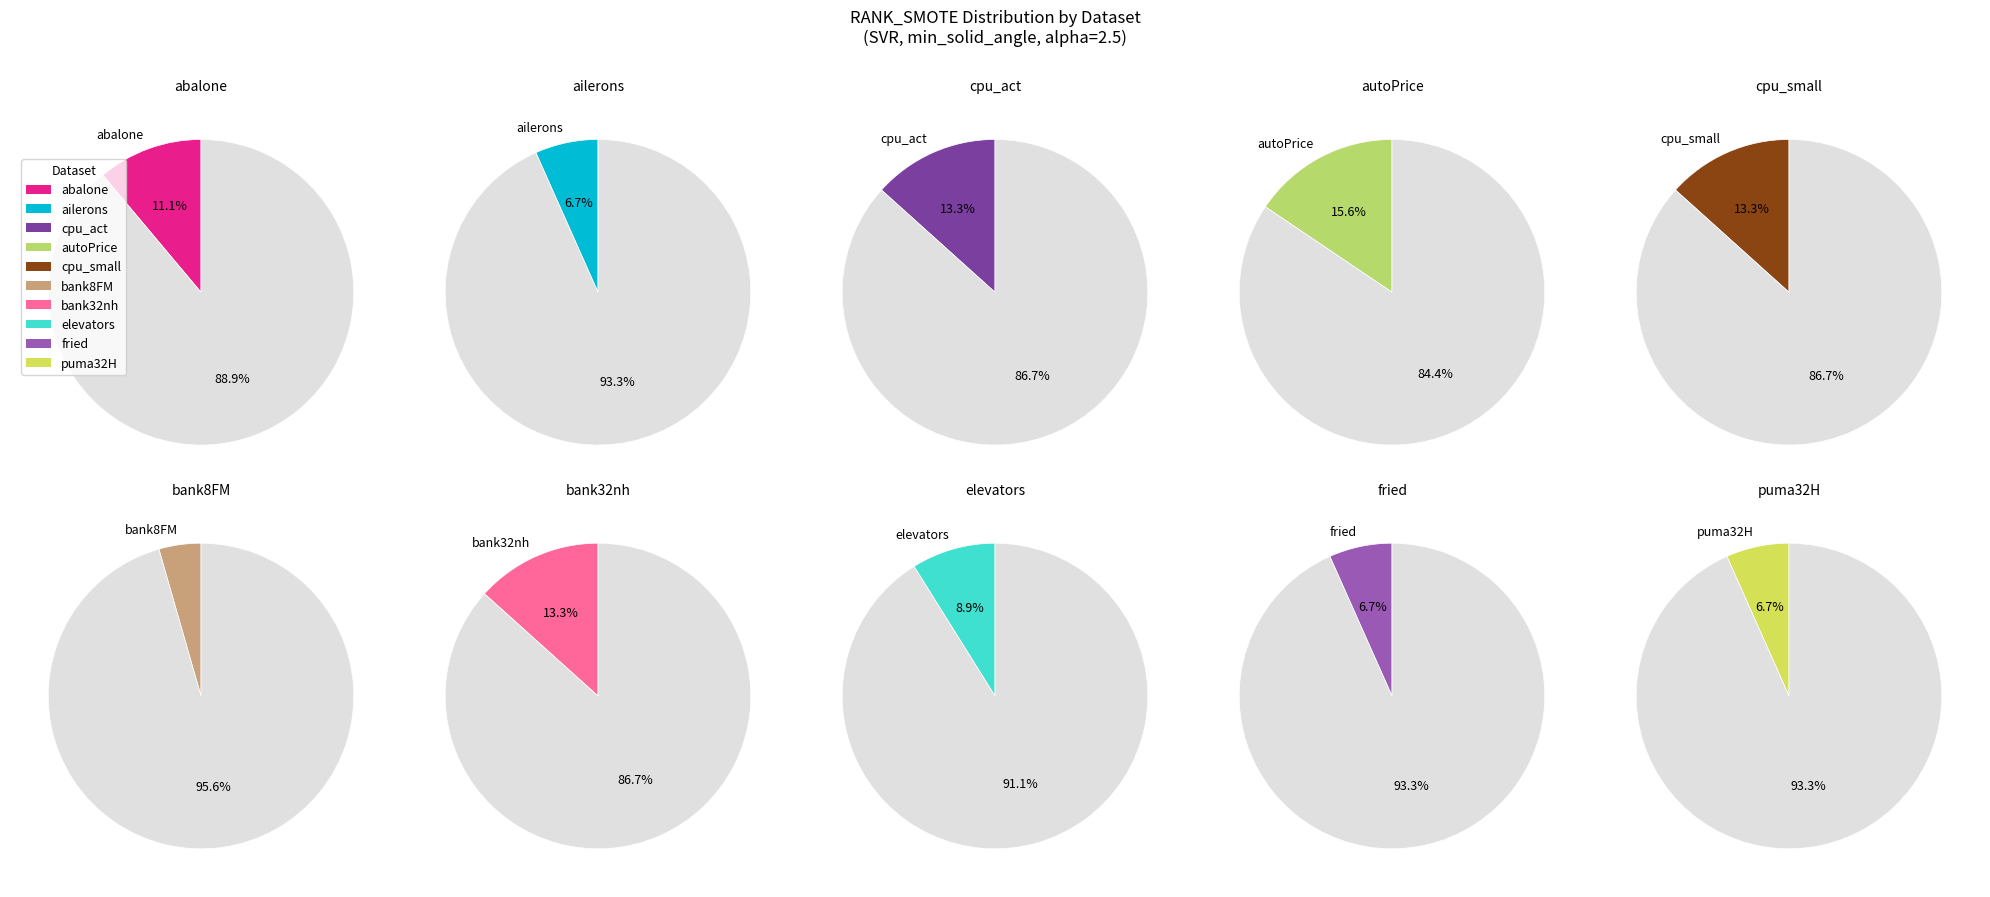

To the nearest percent, what percentage of the pie is fried?

7%